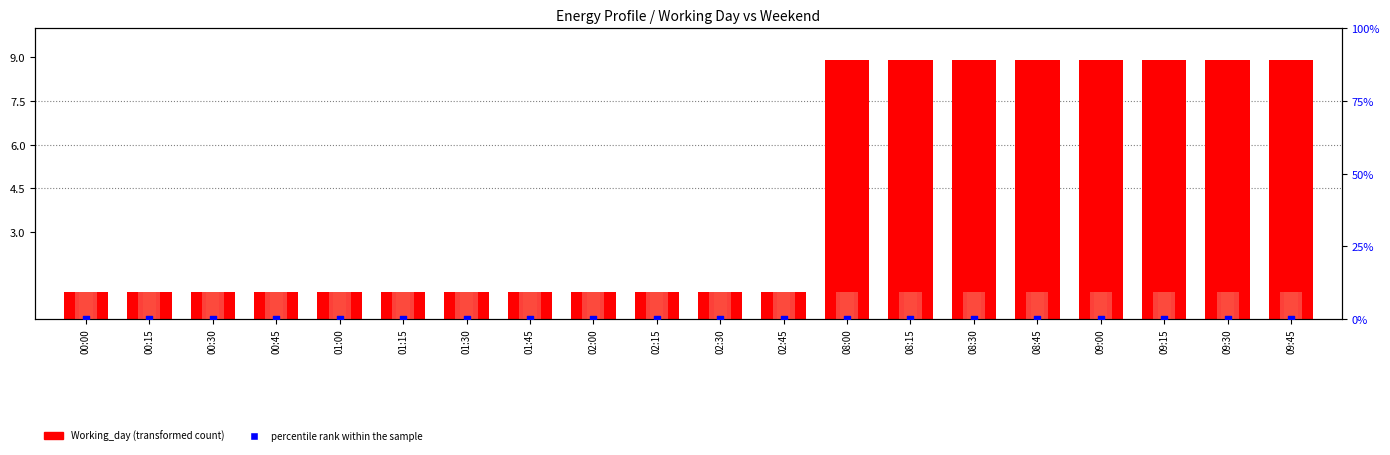

Which series reaches the minimum Y coordinate?

percentile rank within the sample